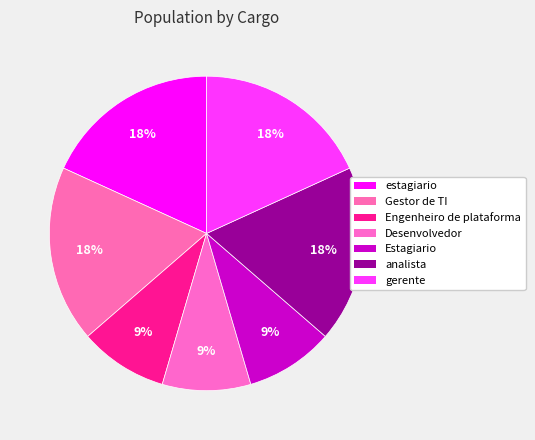

True or false: Gestor de TI accounts for 18% of the total.

True